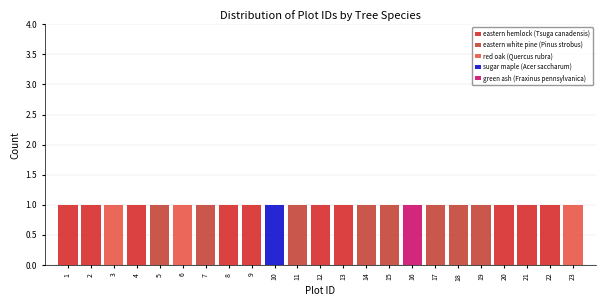

Reading left to right, transcribe this chart: for each stacked bar, give the range it covers on the x-axis and its total height. The values are not printed on the chart, so give them approximately, as read against the axis.

0.5 to 1.5: 1
1.5 to 2.5: 1
2.5 to 3.5: 1
3.5 to 4.5: 1
4.5 to 5.5: 1
5.5 to 6.5: 1
6.5 to 7.5: 1
7.5 to 8.5: 1
8.5 to 9.5: 1
9.5 to 10.5: 1
10.5 to 11.5: 1
11.5 to 12.5: 1
12.5 to 13.5: 1
13.5 to 14.5: 1
14.5 to 15.5: 1
15.5 to 16.5: 1
16.5 to 17.5: 1
17.5 to 18.5: 1
18.5 to 19.5: 1
19.5 to 20.5: 1
20.5 to 21.5: 1
21.5 to 22.5: 1
22.5 to 23.5: 1